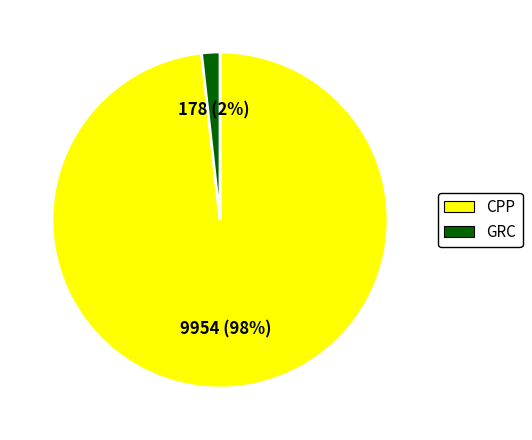

Is there any slice that represents more than half of the pie?

Yes